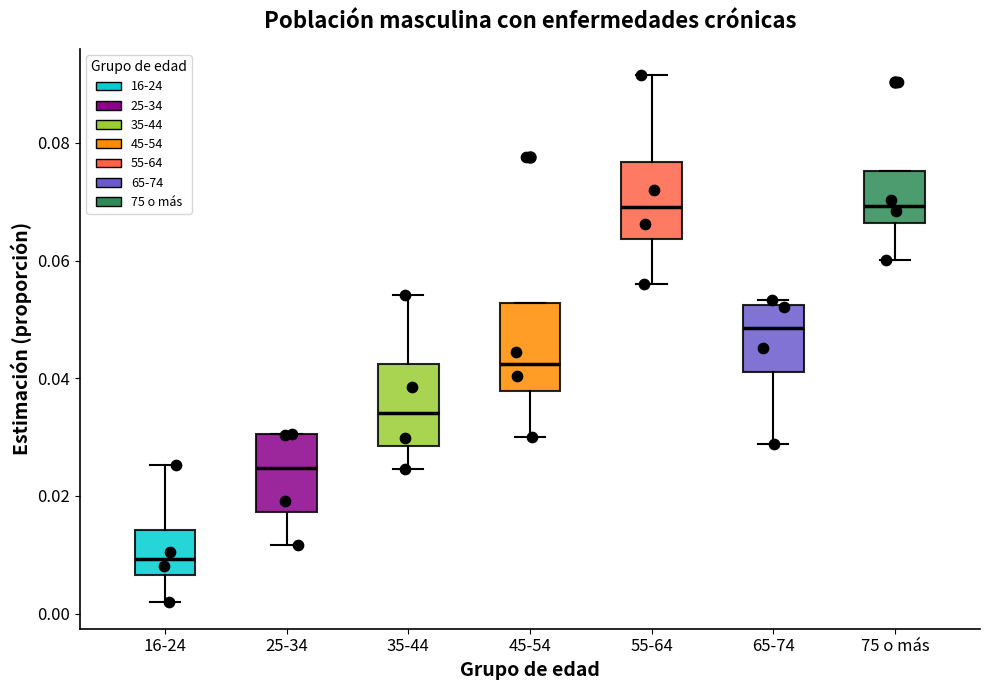

Which box has the lowest median line?

16-24